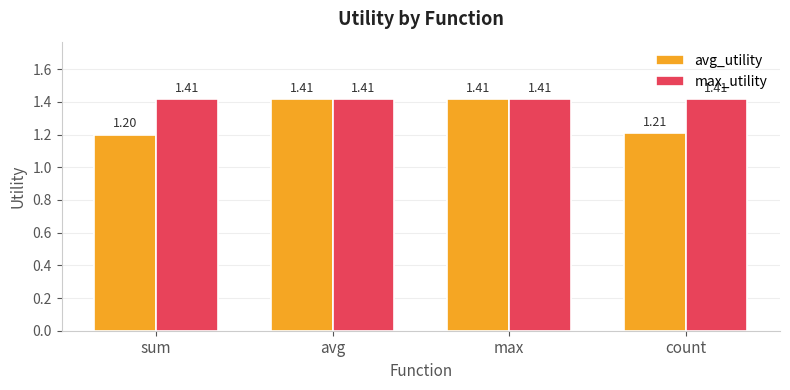

Which label corresponds to the smallest value in the chart?

sum